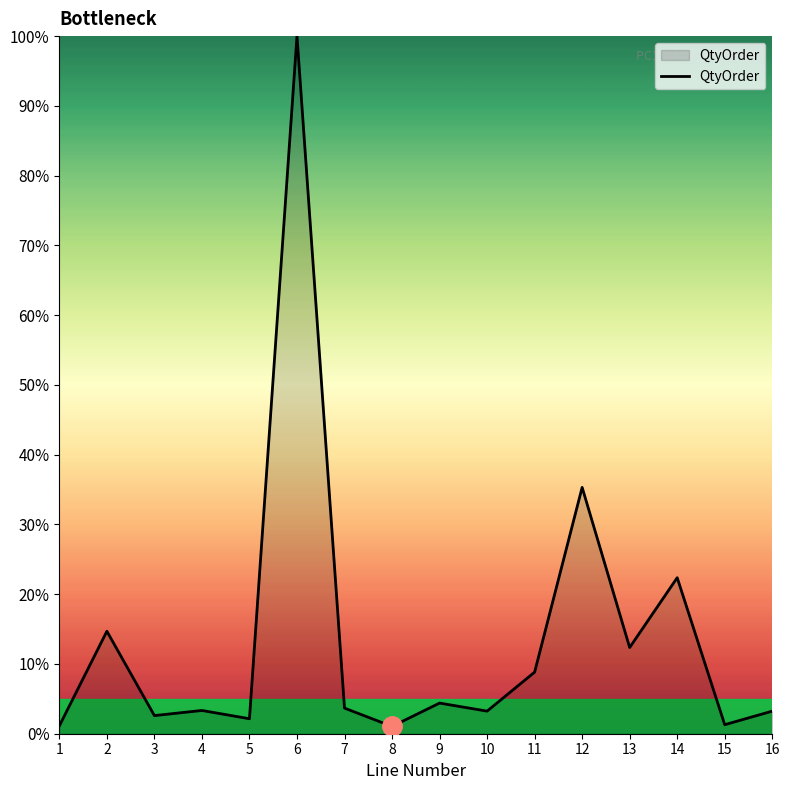

What is the difference between the maximum and minimum values?

99.0